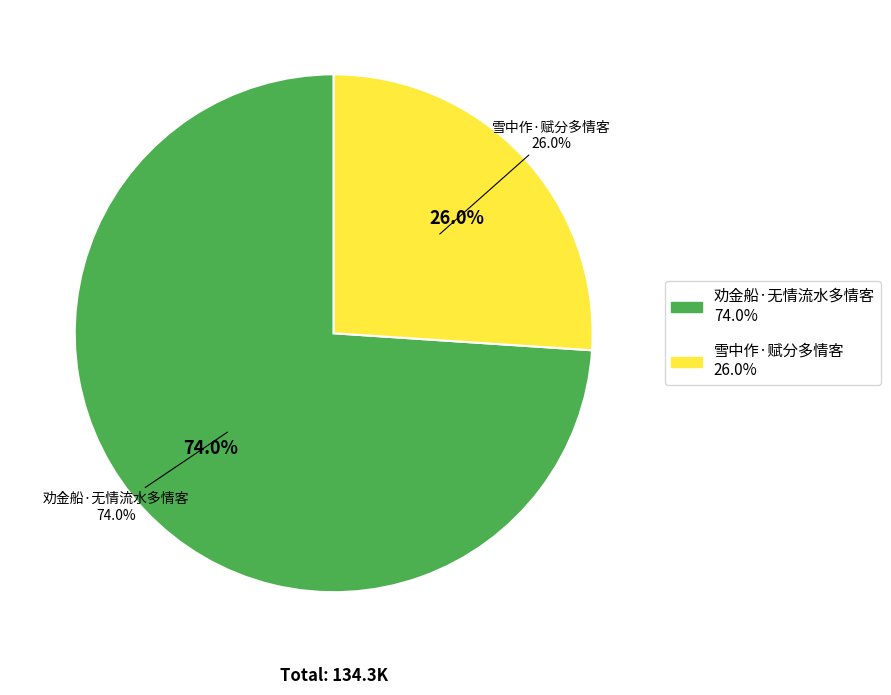

Combined, do 劝金船·无情流水多情客 and 雪中作·赋分多情客 account for over 50%?

Yes